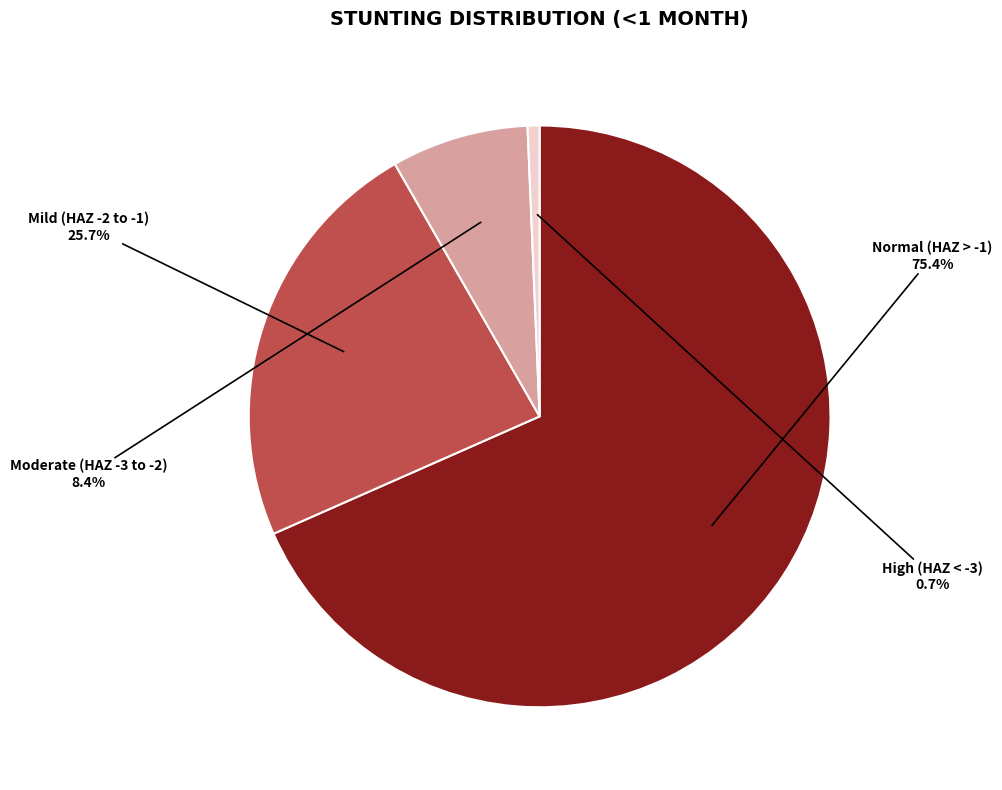

To the nearest percent, what portion does High (HAZ-score < -3) represent?

1%